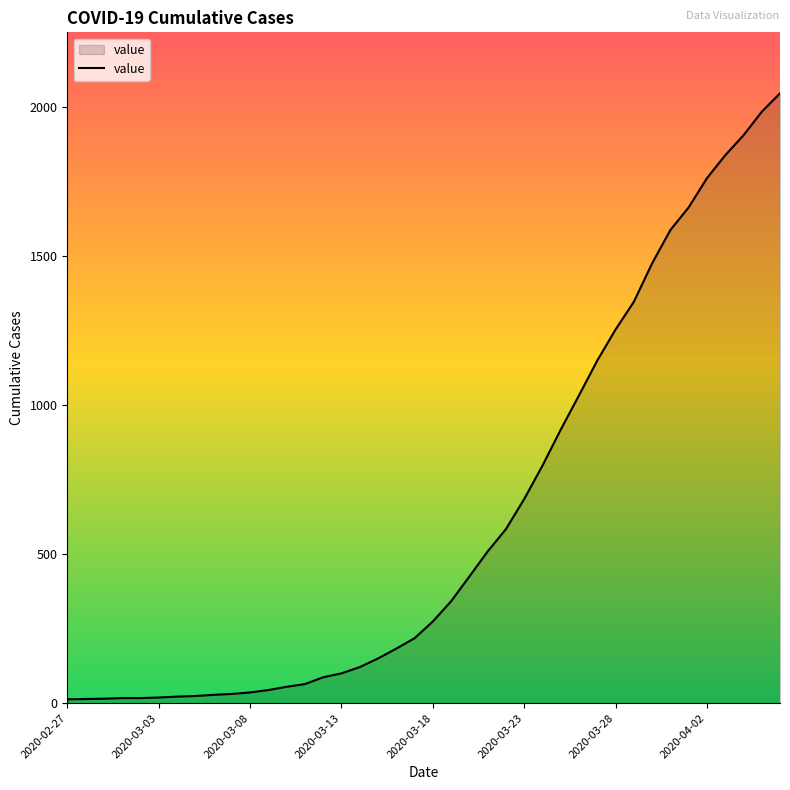

What is the difference between the maximum and minimum values?

2034